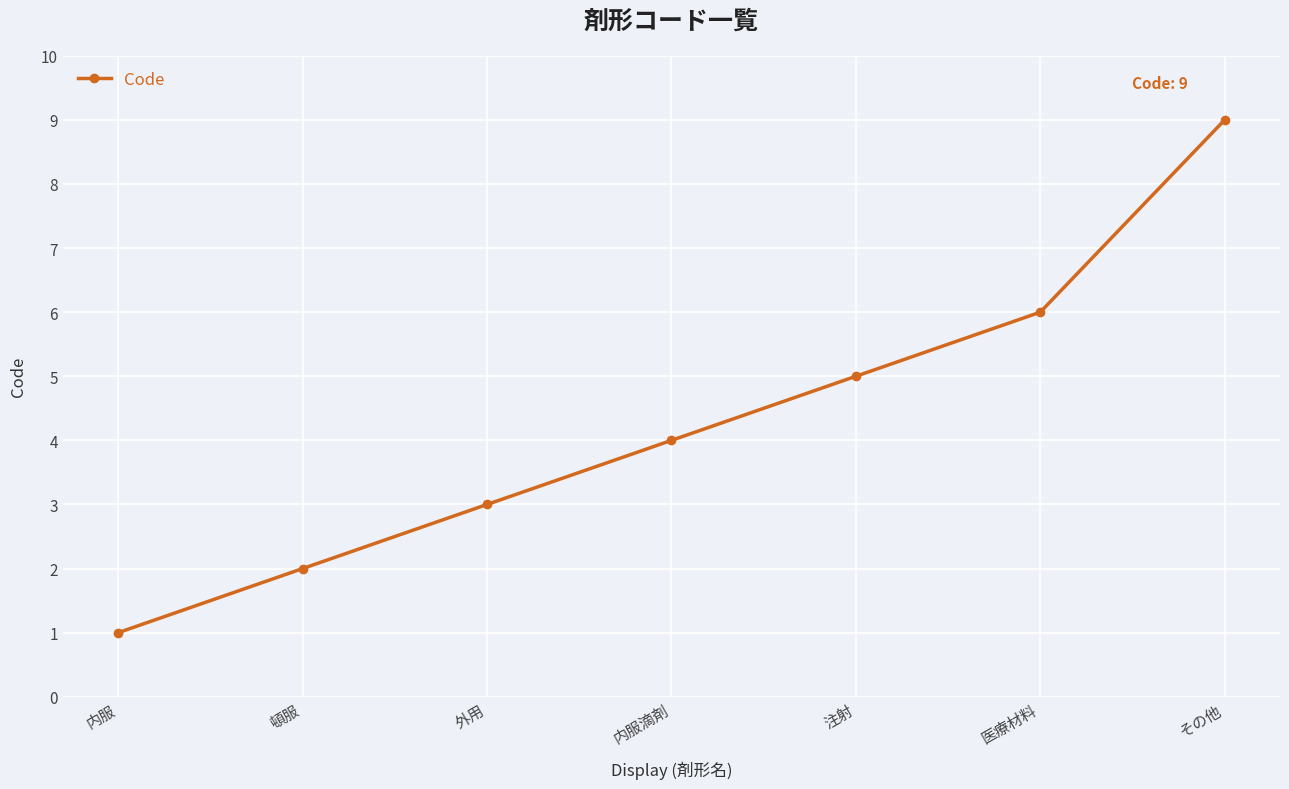

What is the sum of the values at 医療材料 and 内服滴剤?

10